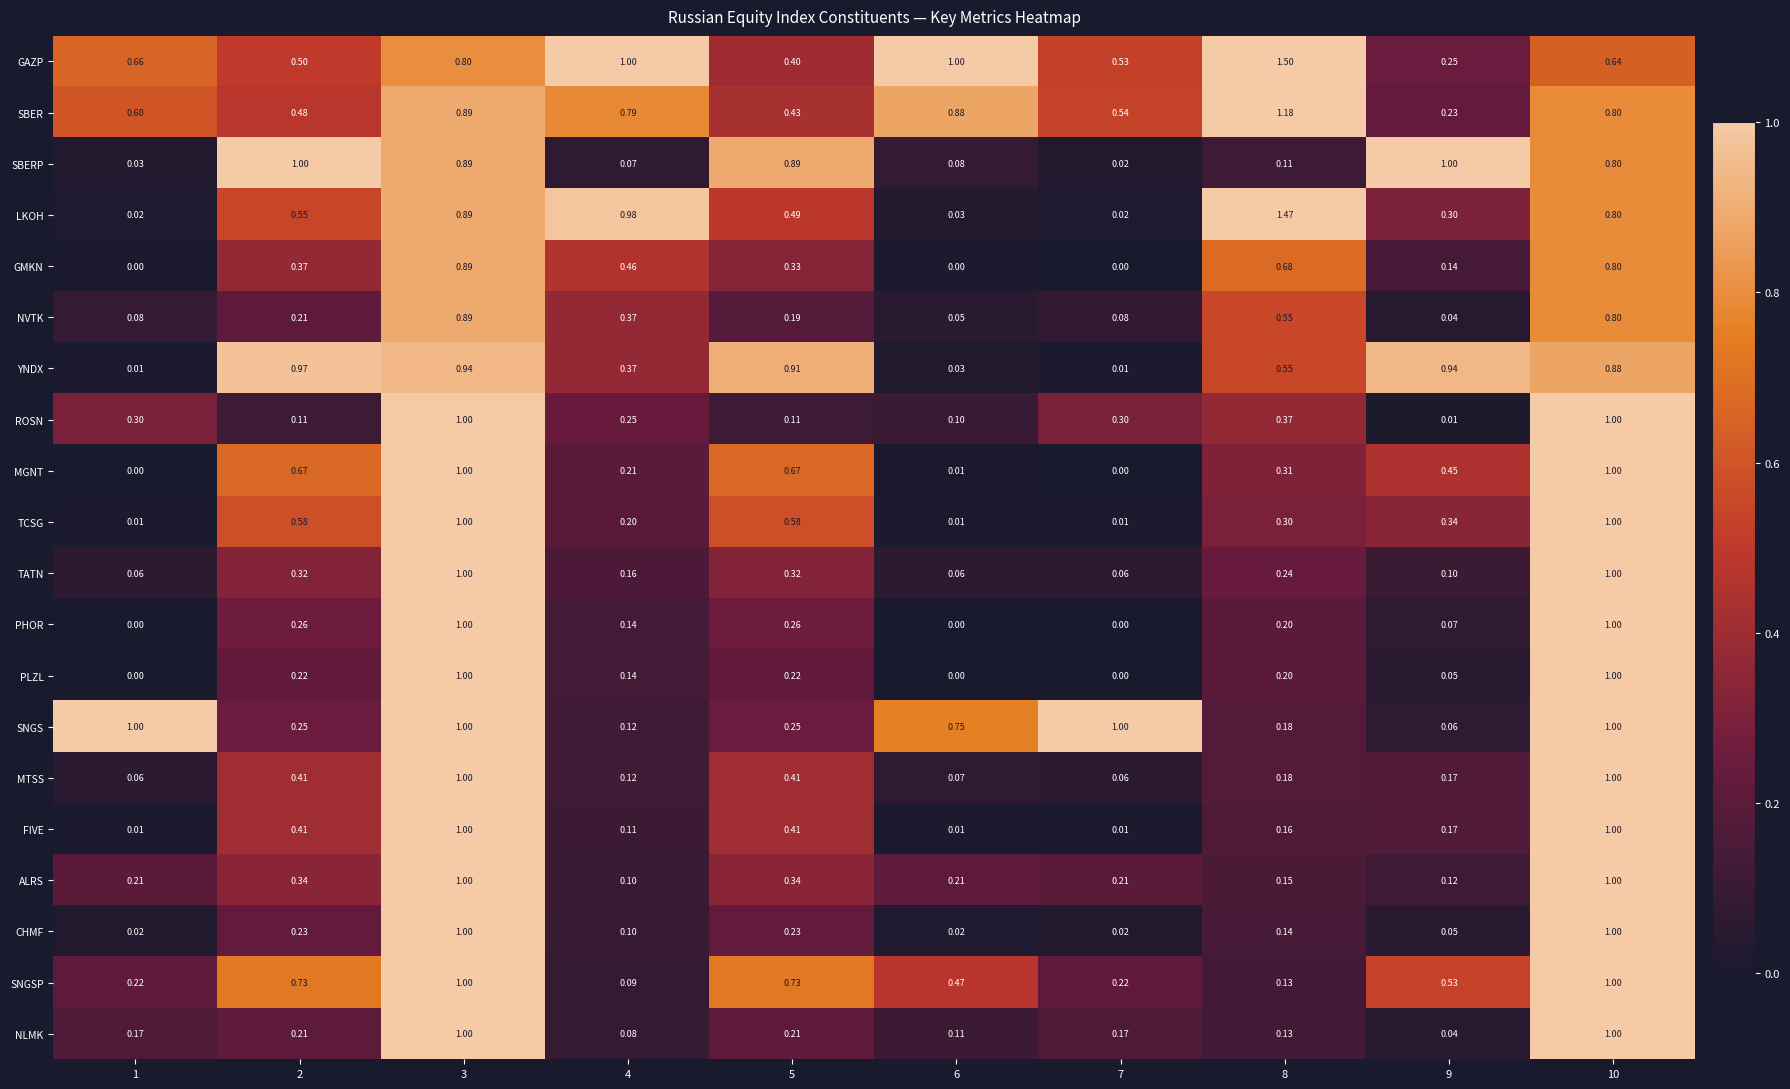

Which series changed the most between 4 and 8?

GAZP